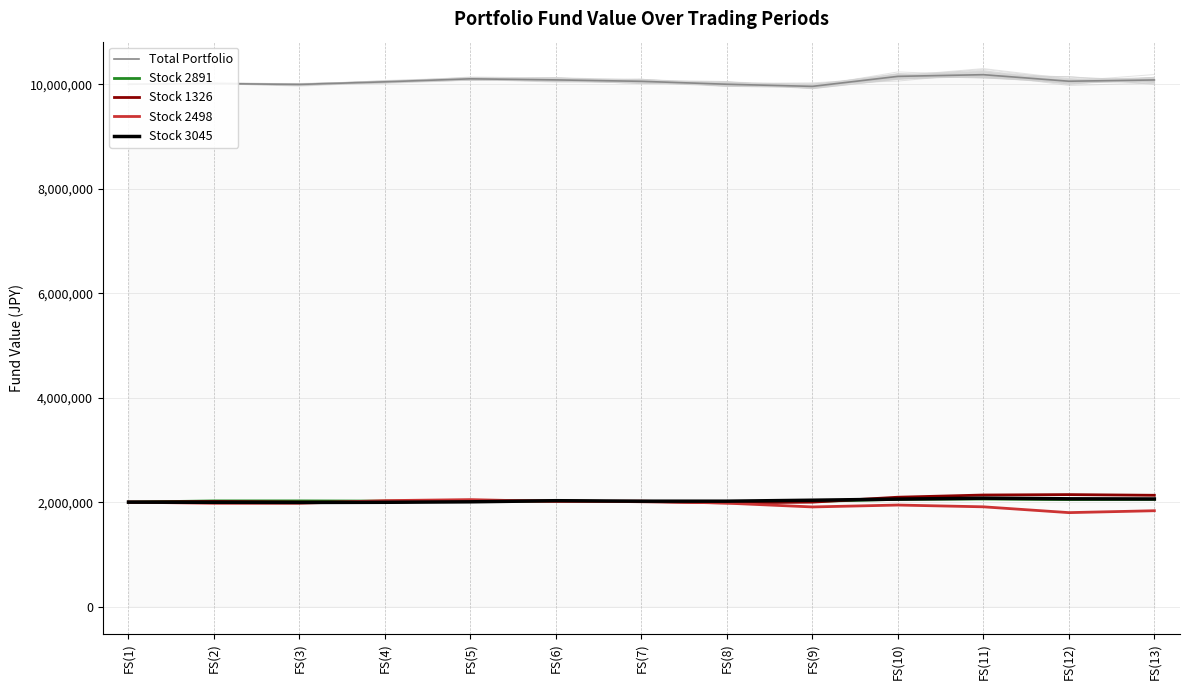

What is the difference between the maximum and minimum values in the Stock 1326 series?

157680